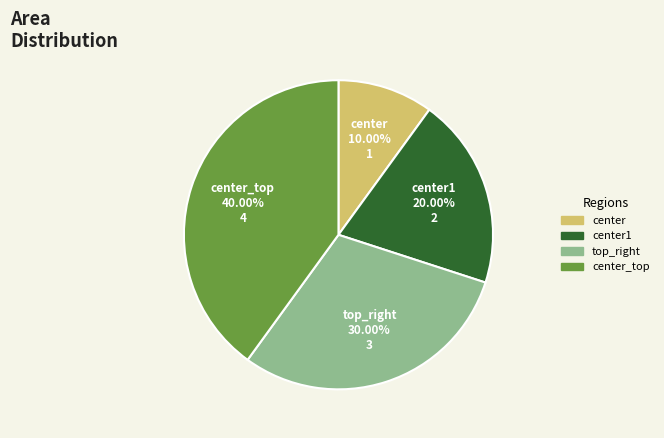

Does center_top account for over 50% of the chart?

No